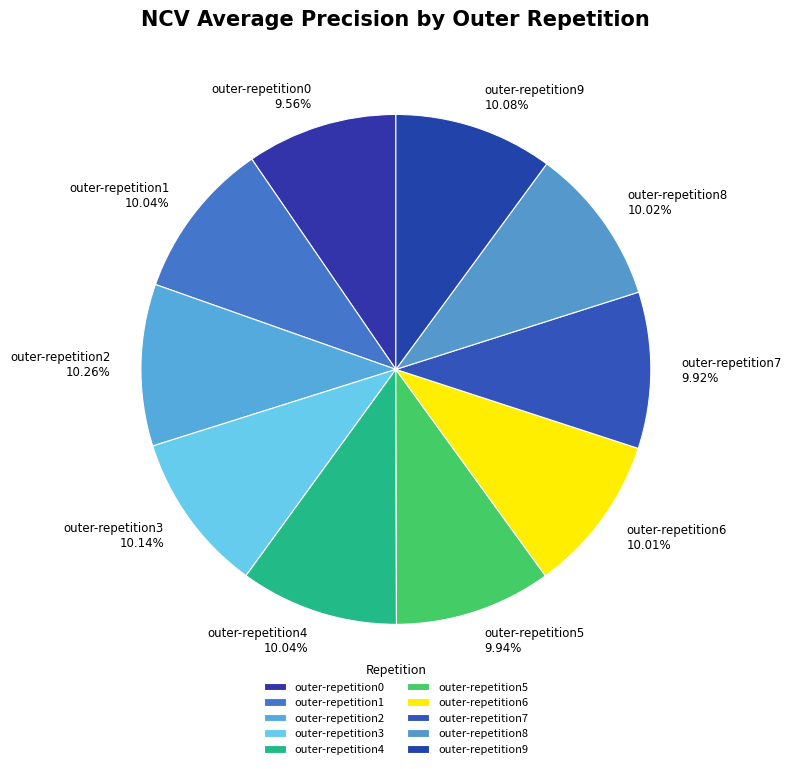

To the nearest percent, what is the average slice percentage?

10%